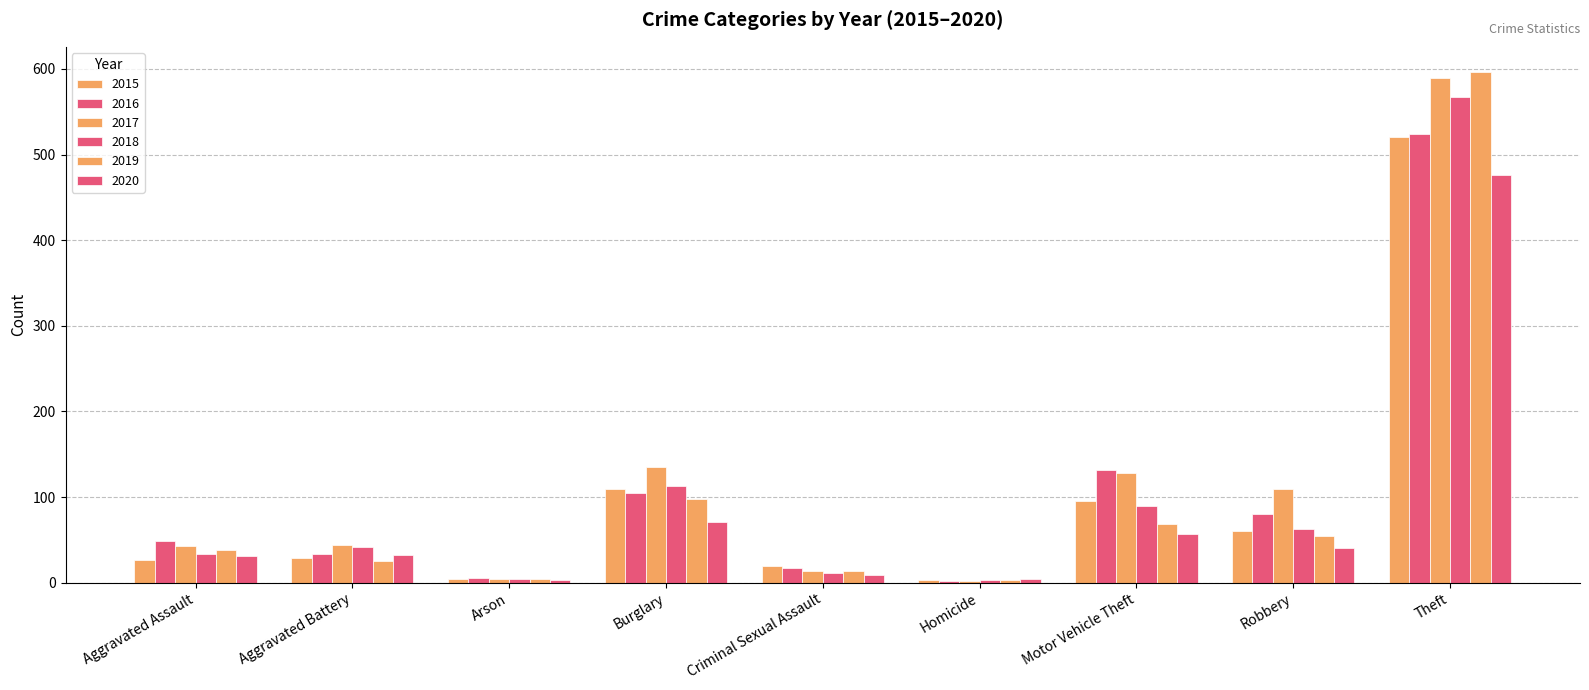

The 2017 series shows 3 at Homicide. True or false?

False